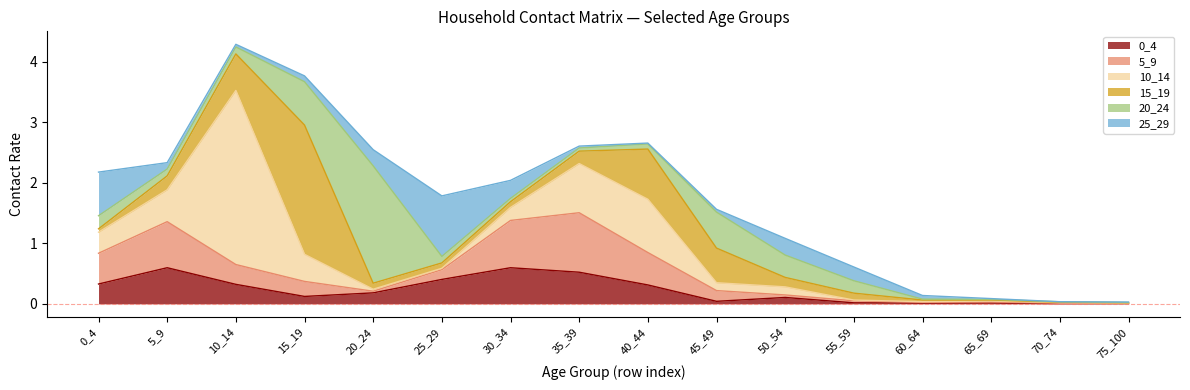

Which has a higher value, 70_74 or 65_69?

65_69